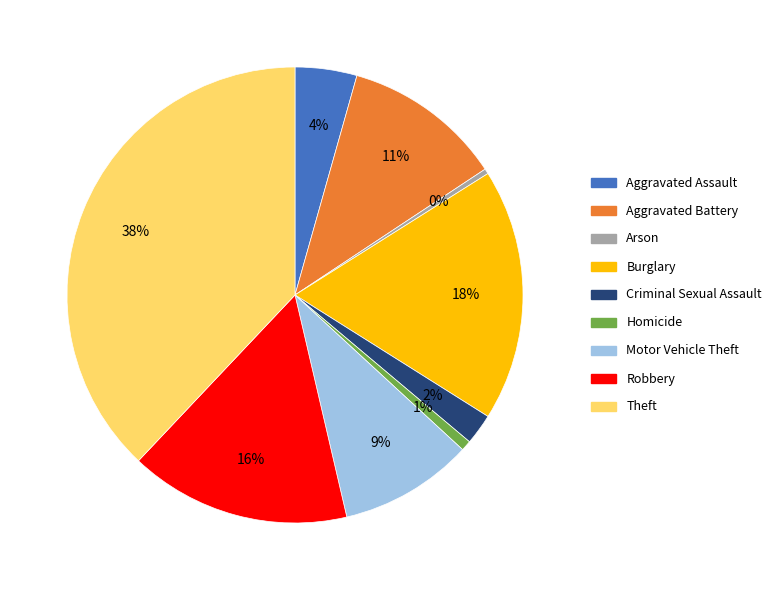

True or false: Theft accounts for 38% of the total.

True